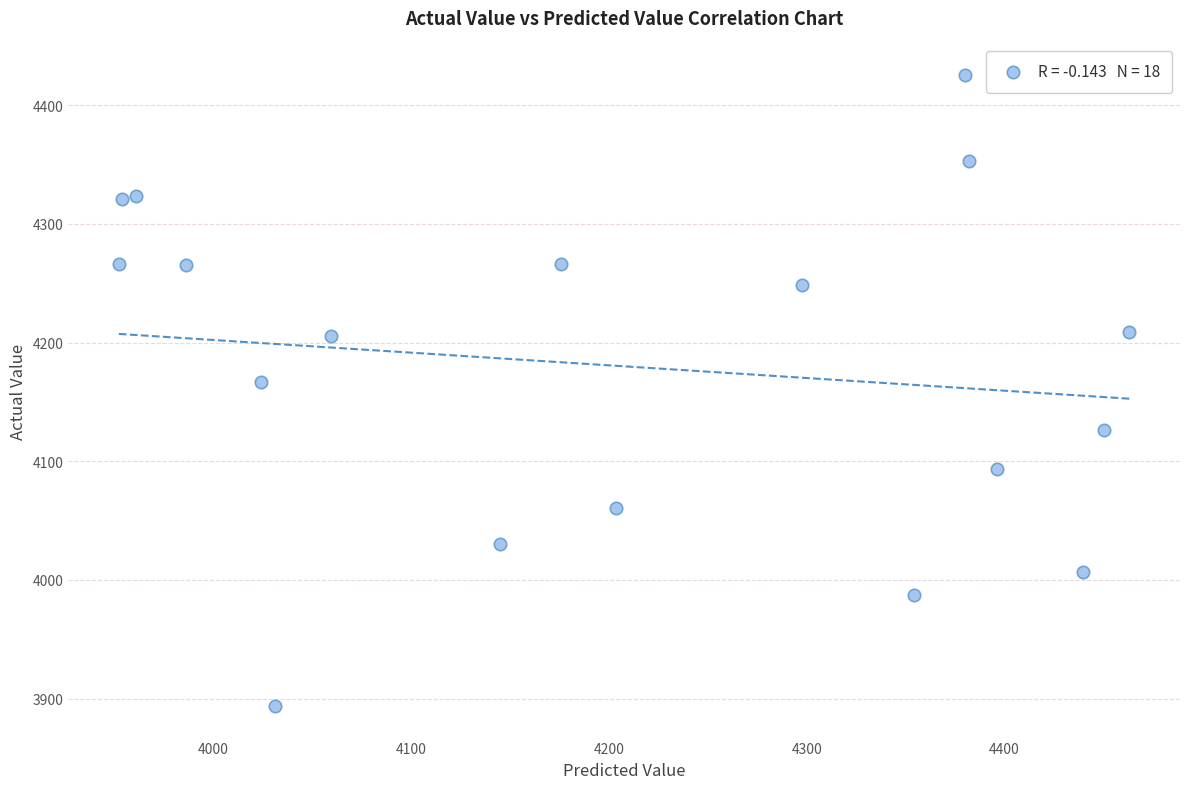

What is the range of X values (max minus min)?

511.2